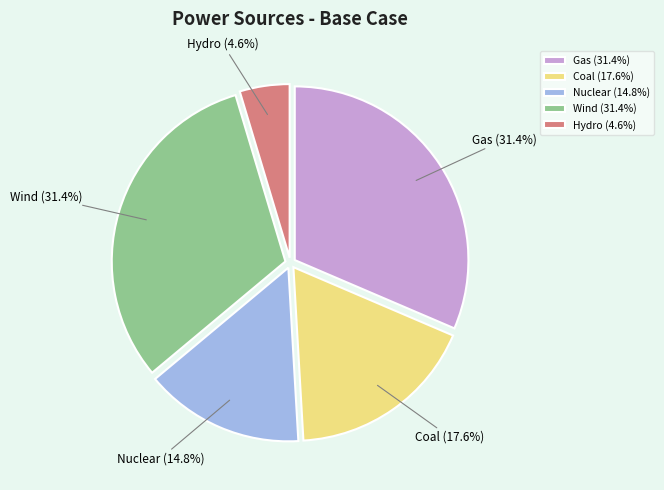

Combined, what portion of the pie is Hydro and Wind?

36.1%